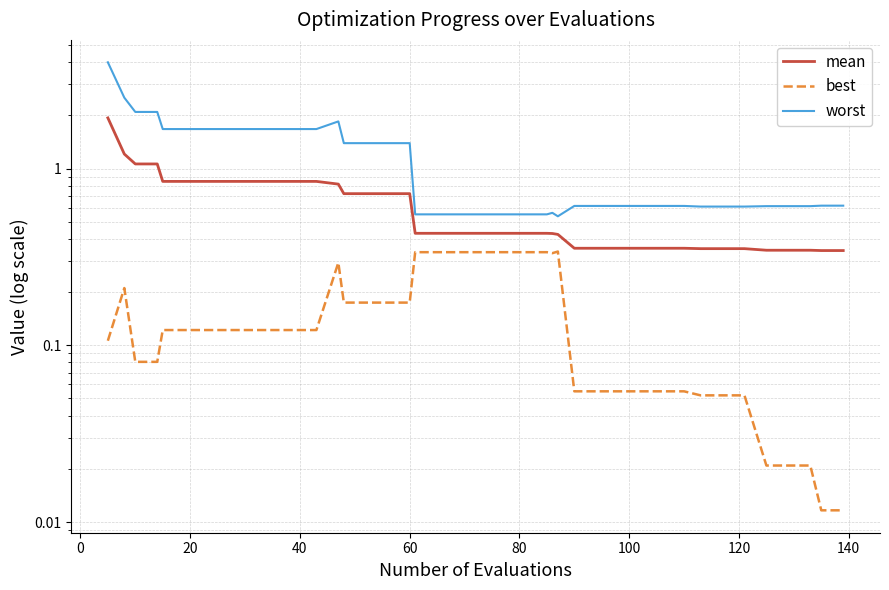

True or false: worst and best cross at least once.

False